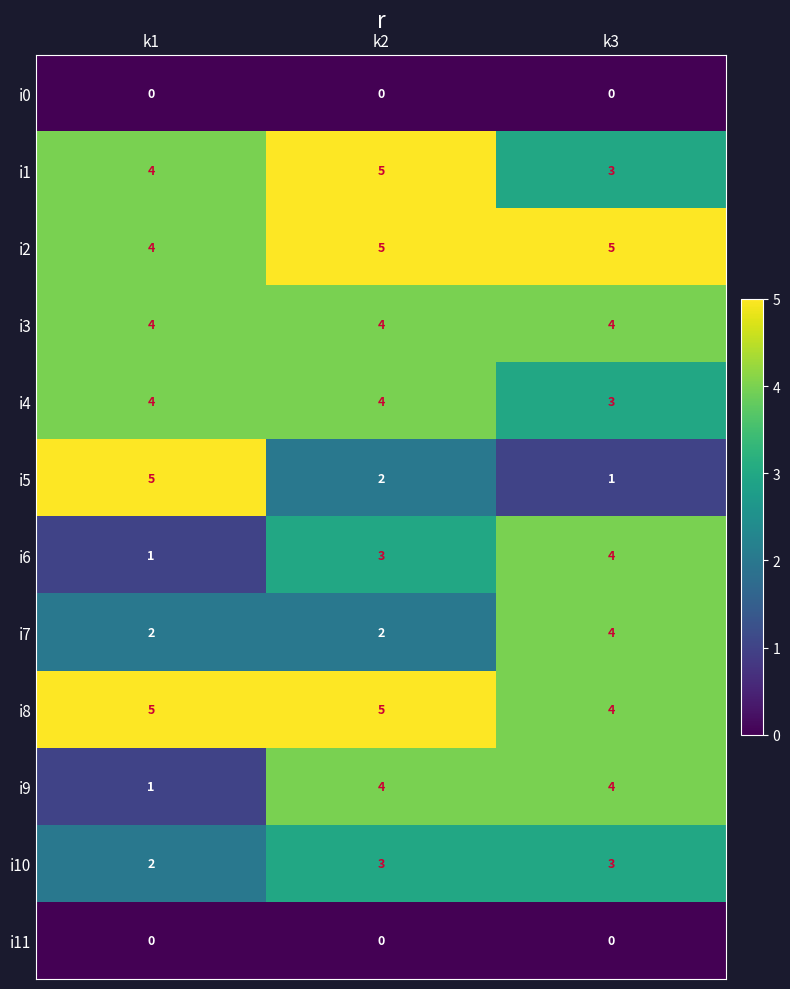

At which label does i5 reach its minimum?

k3